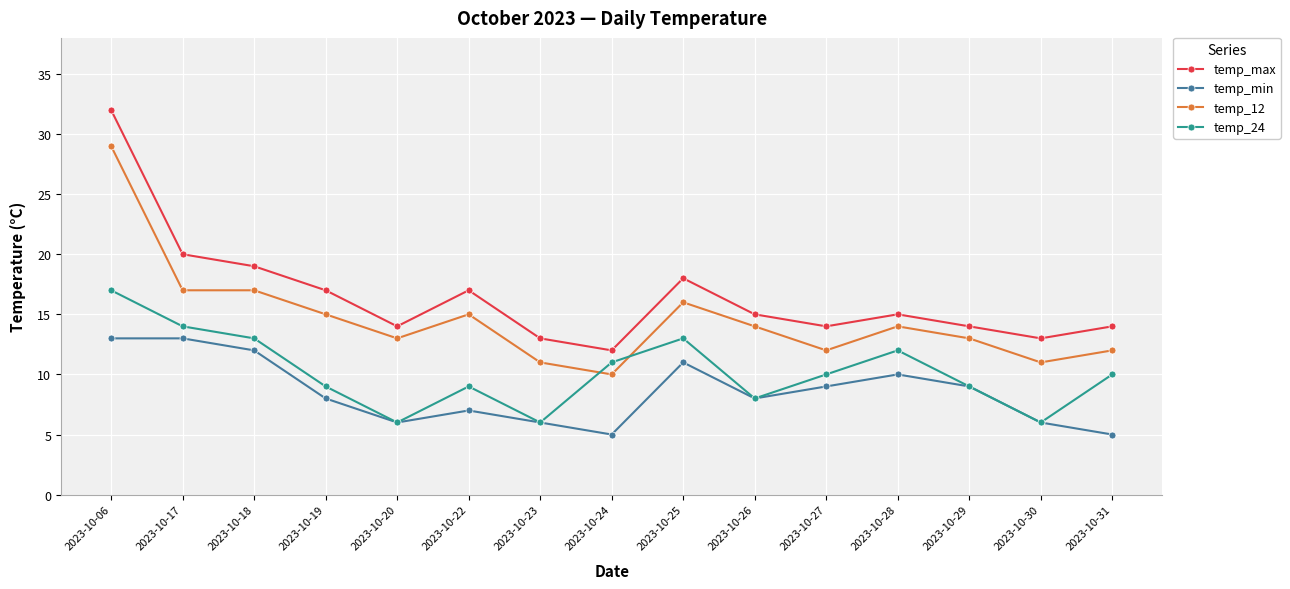

Where is the first local maximum for temp_max?

2023-10-22